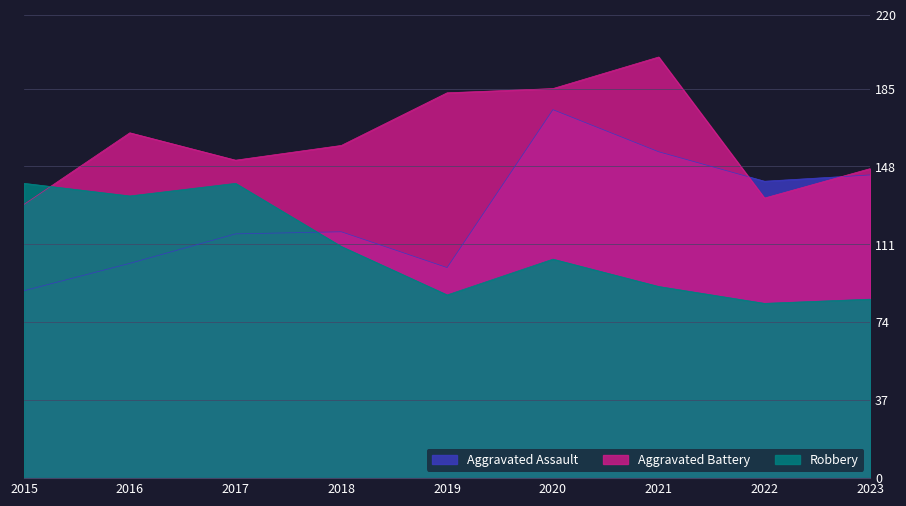

List the labels in order of Aggravated Assault value, smallest first.

2015, 2019, 2016, 2017, 2018, 2022, 2023, 2021, 2020